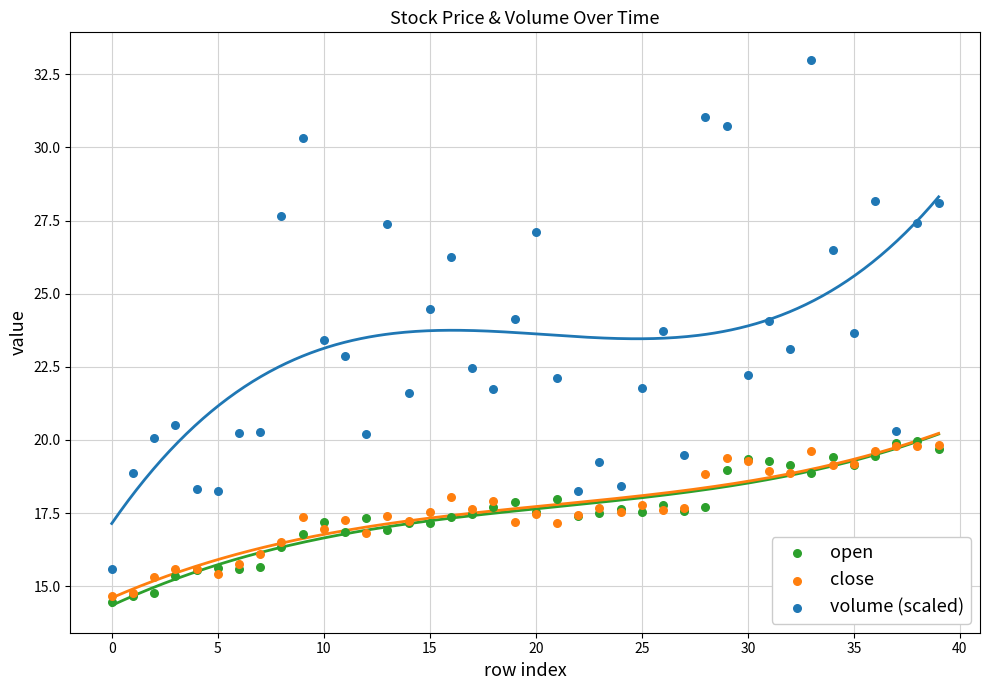

What are all the series names shown in the legend?

open, close, volume (scaled)